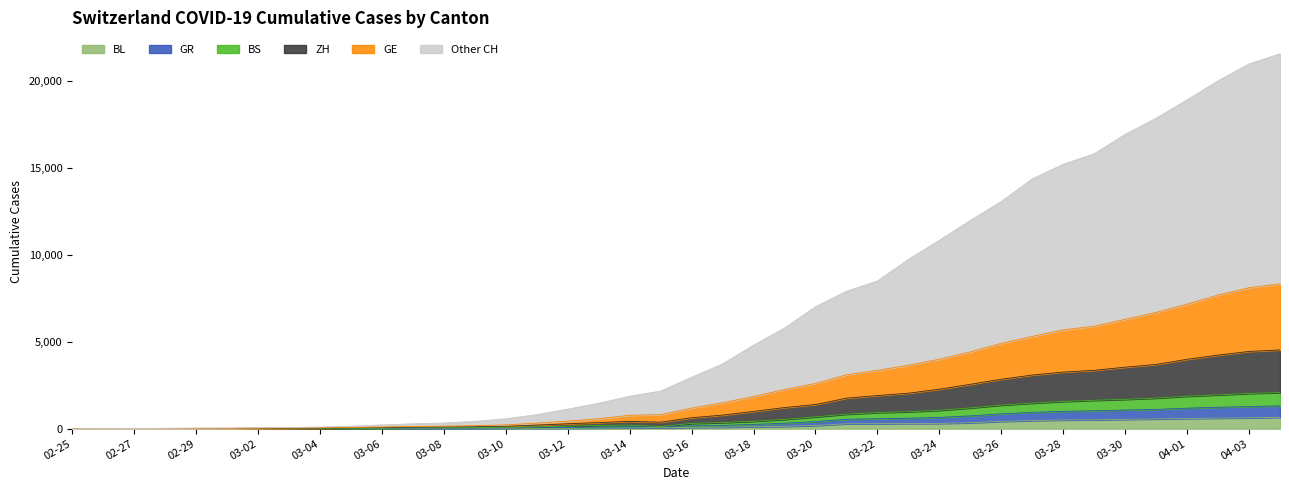

True or false: GR has more than 0 points higher than both neighbors.

False